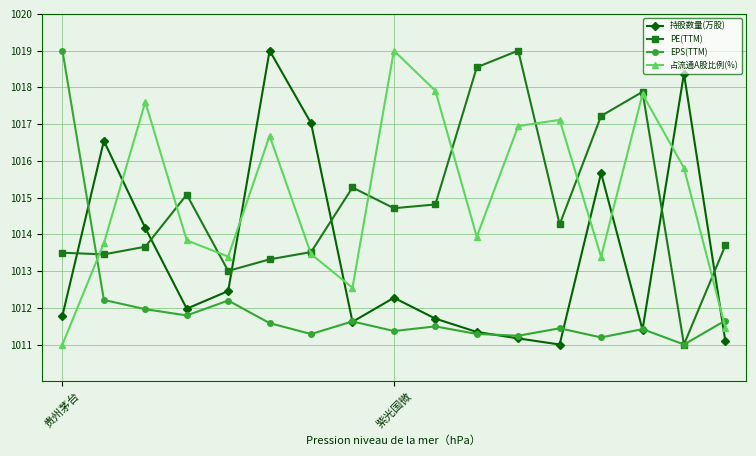

What is the maximum value for EPS(TTM)?

1019.0